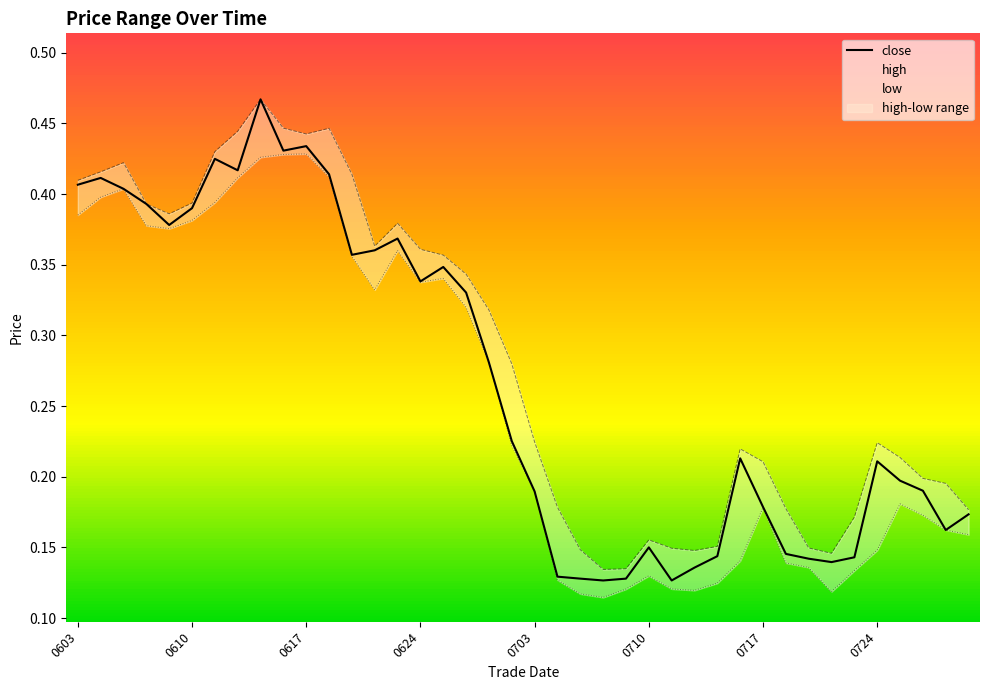

True or false: close has a value of 0.1 at 0703.

False